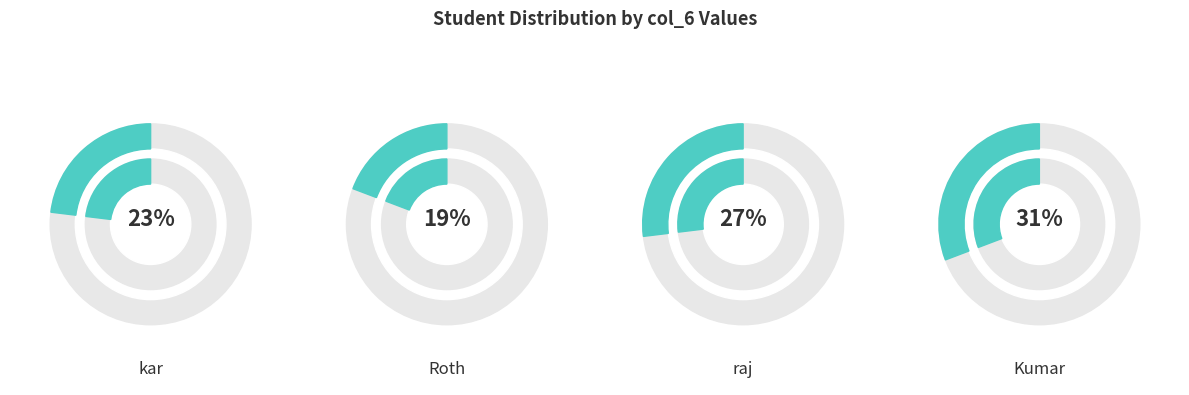

Rank the categories by value from highest to lowest.

4, 3, 1, 2